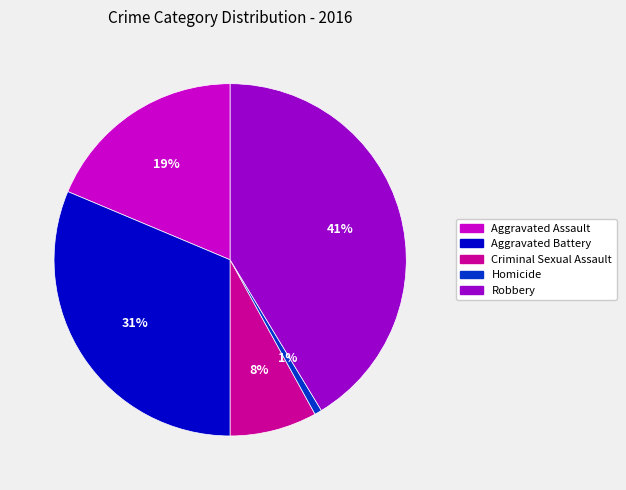

Count the number of slices in the pie.

5